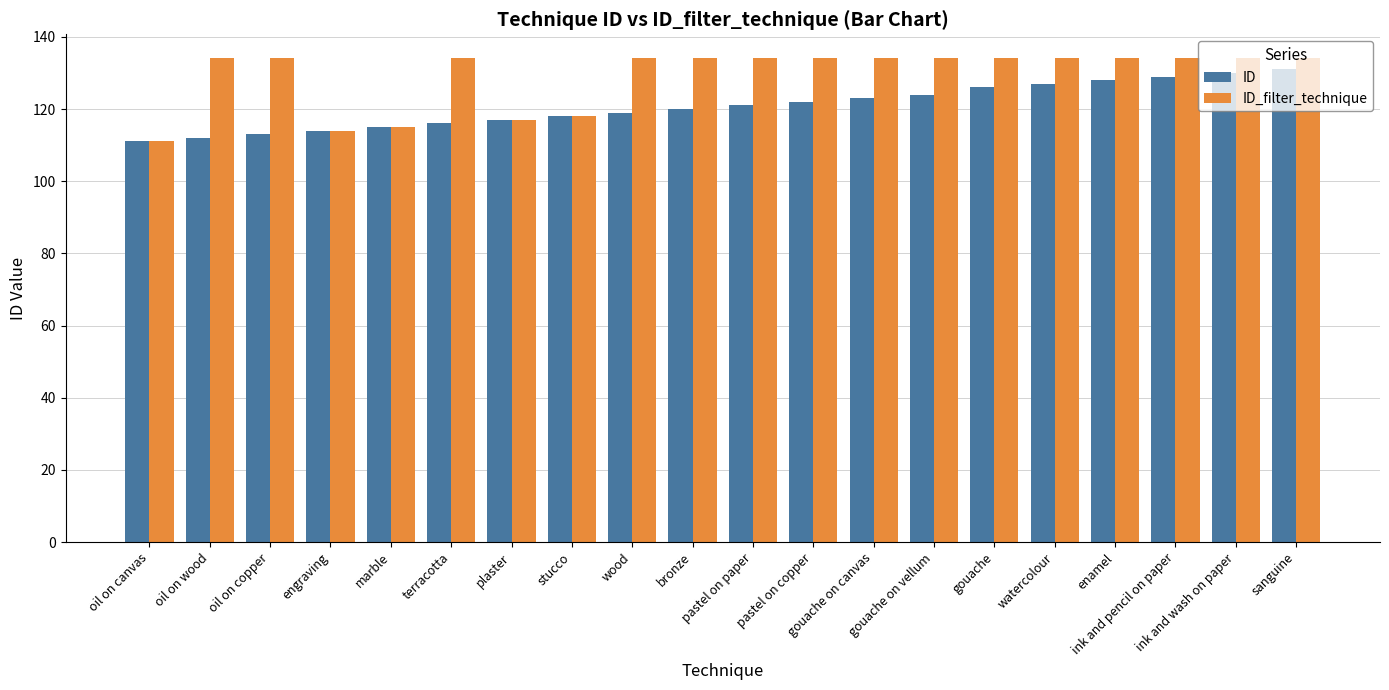

Reading left to right, transcribe all the data shown in this chart.

ID: 111	112	113	114	115	116	117	118	119	120	121	122	123	124	126	127	128	129	130	131
ID_filter_technique: 111	134	134	114	115	134	117	118	134	134	134	134	134	134	134	134	134	134	134	134